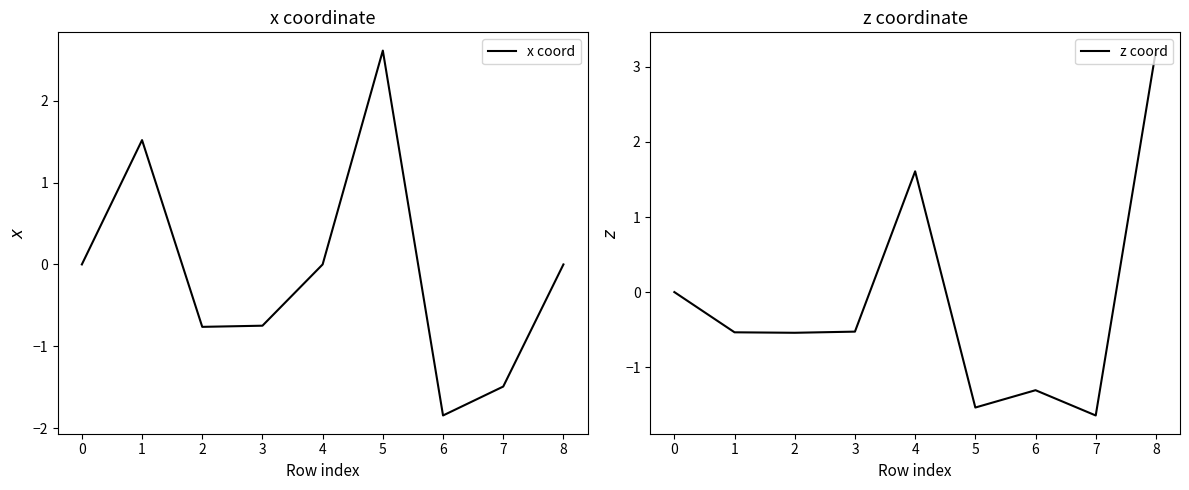

Which series has the widest spread of values?

z coord